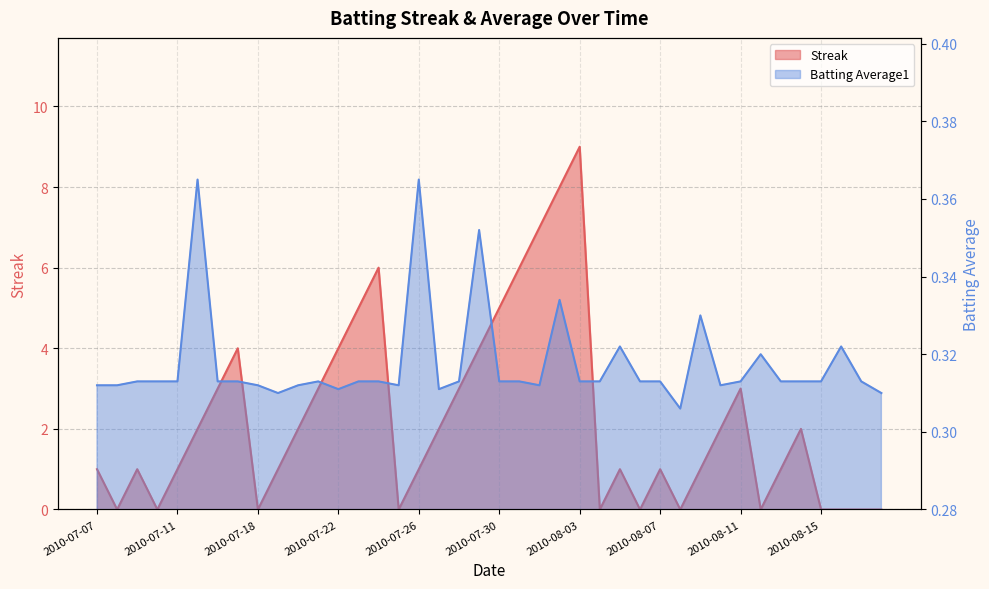

Which category has the lowest value in the Batting Average1 series?

2010-08-08